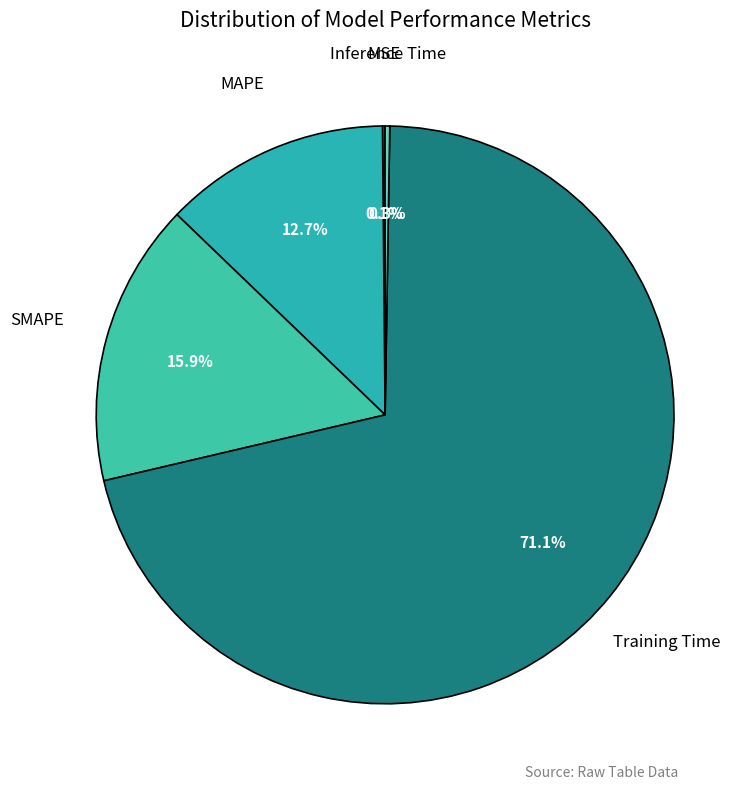

Is there any slice that represents more than half of the pie?

Yes